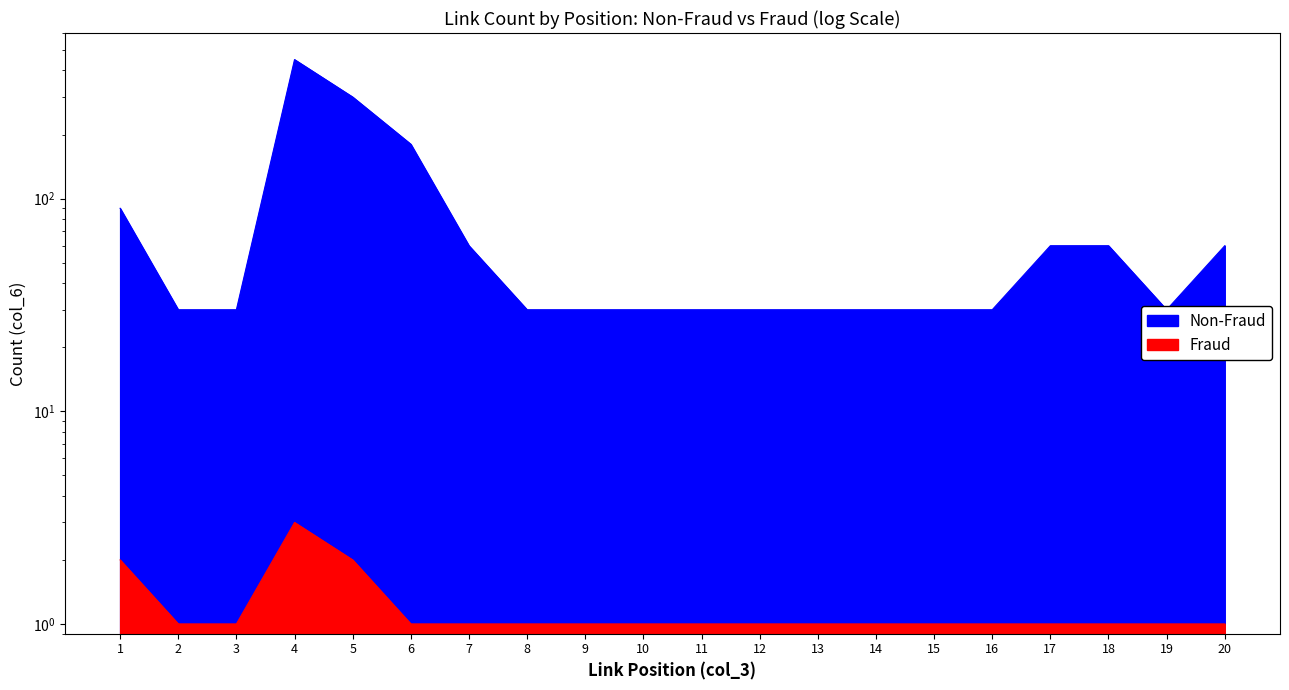

True or false: Non-Fraud and Fraud cross at least once.

False